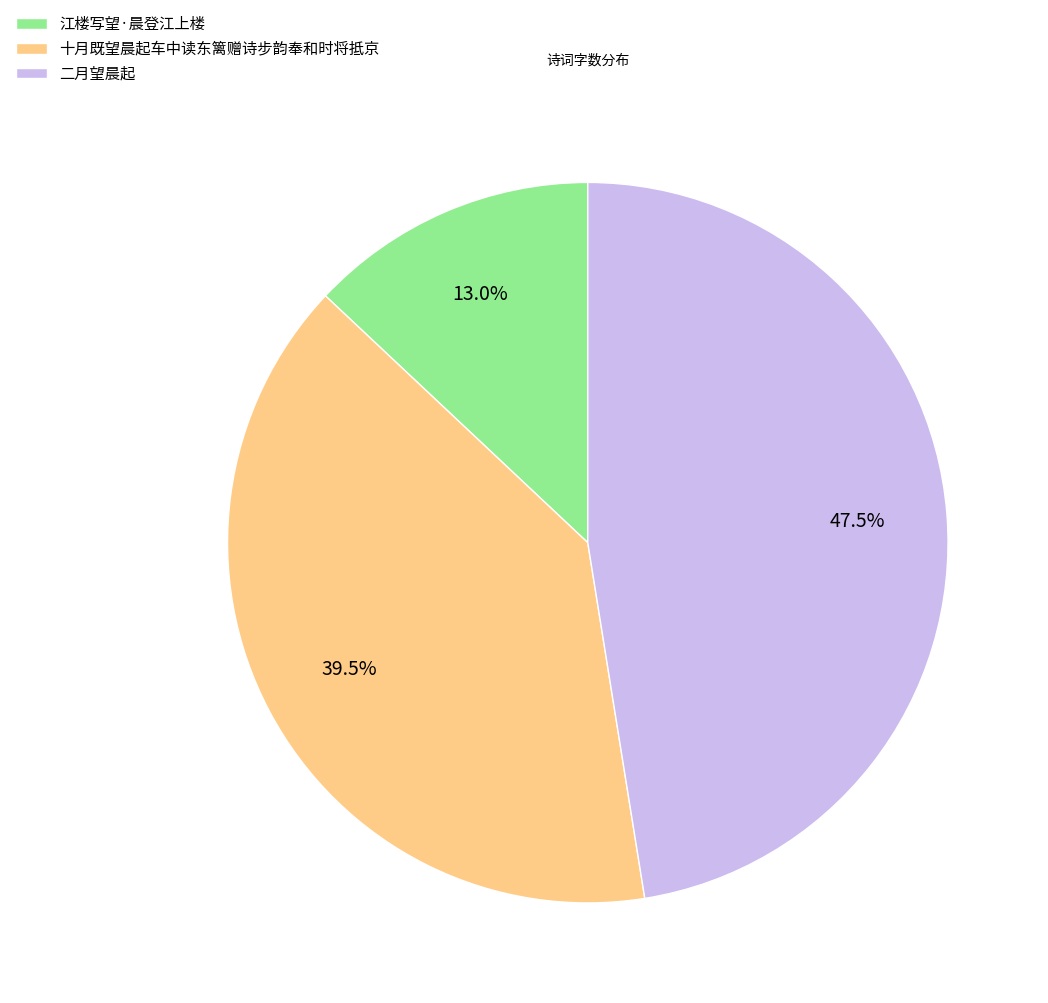

Between 江楼写望·晨登江上楼 and 十月既望晨起车中读东篱赠诗步韵奉和时将抵京, which is larger?

十月既望晨起车中读东篱赠诗步韵奉和时将抵京